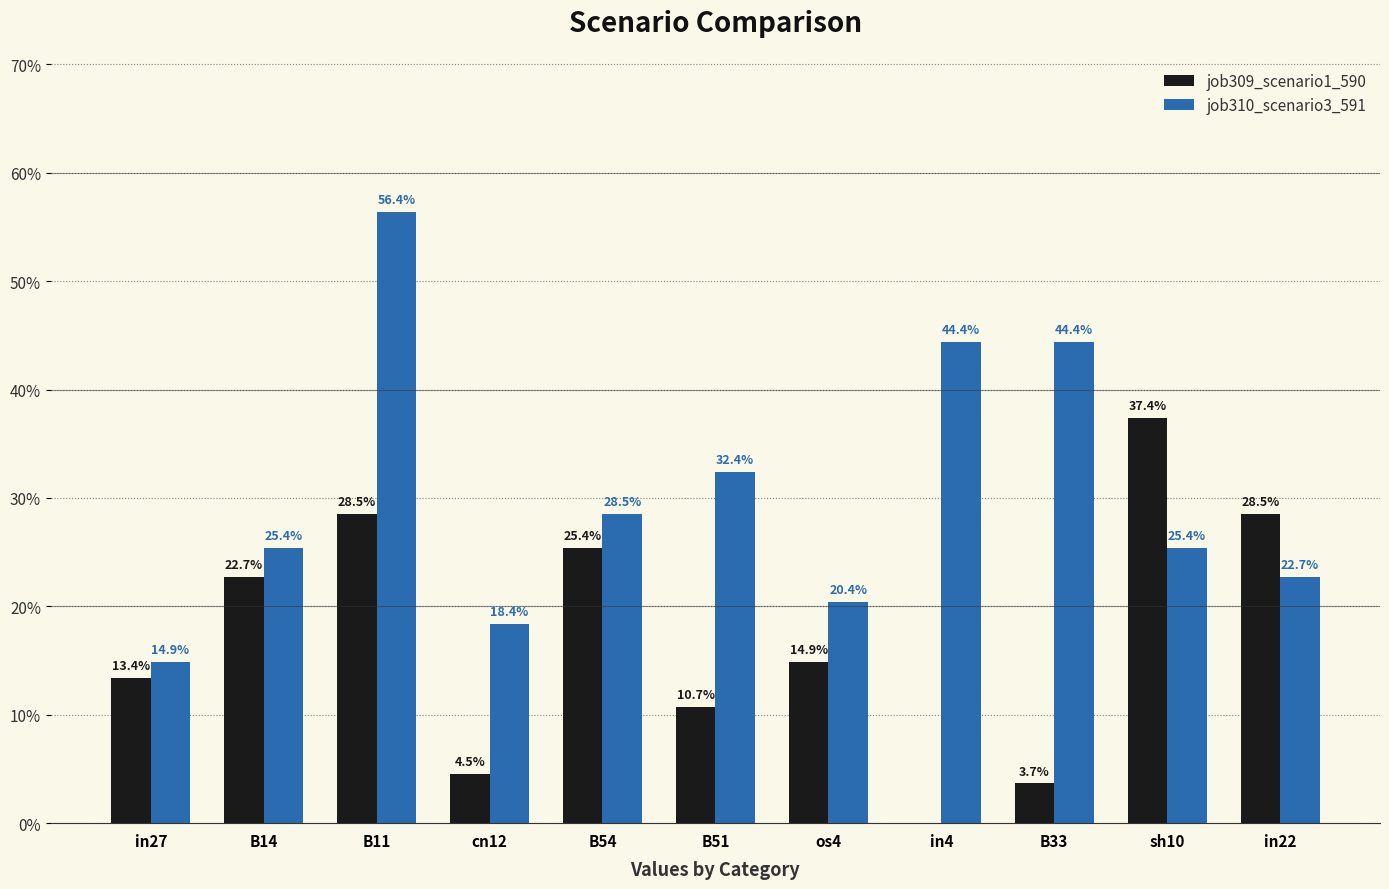

Is it true that job309_scenario1_590 equals 0.2 at sh10?

False